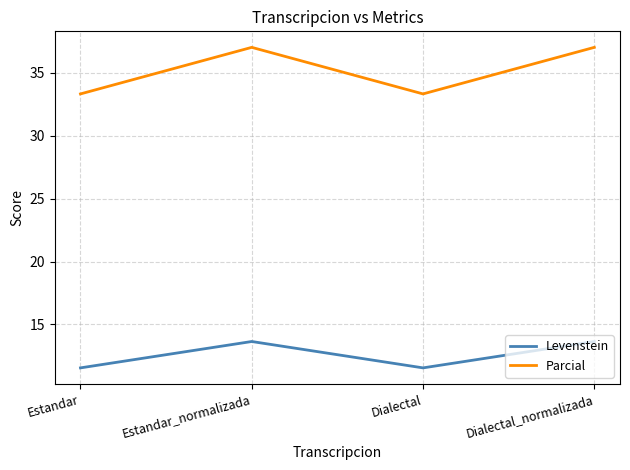

What is the difference between the Parcial values at Estandar_normalizada and Estandar?

3.7